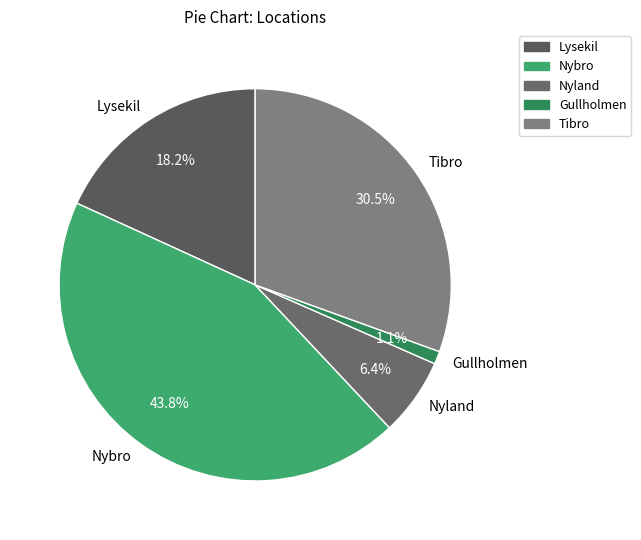

True or false: Tibro accounts for 39% of the total.

False